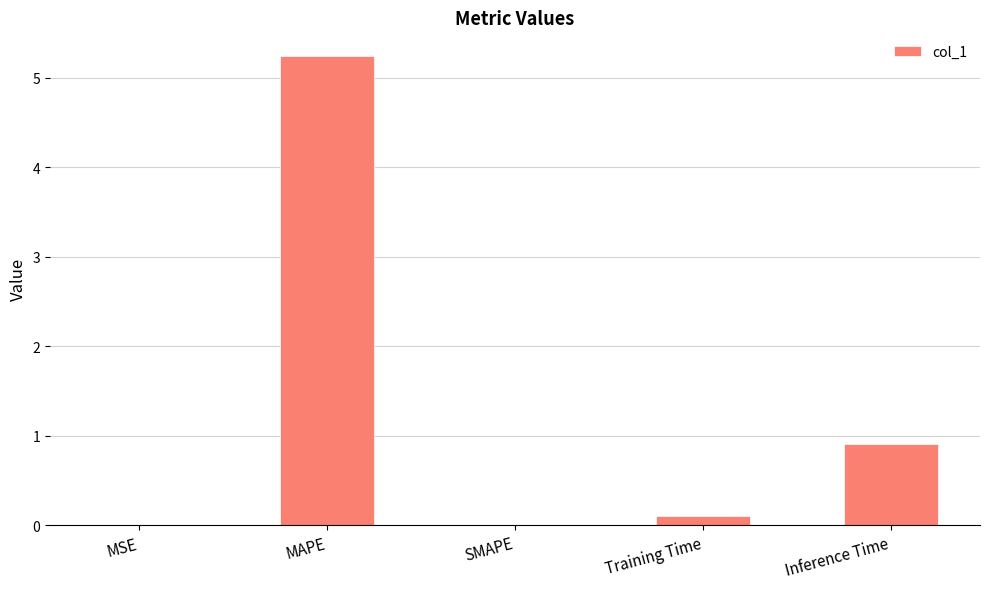

How many categories are shown in the chart?

5